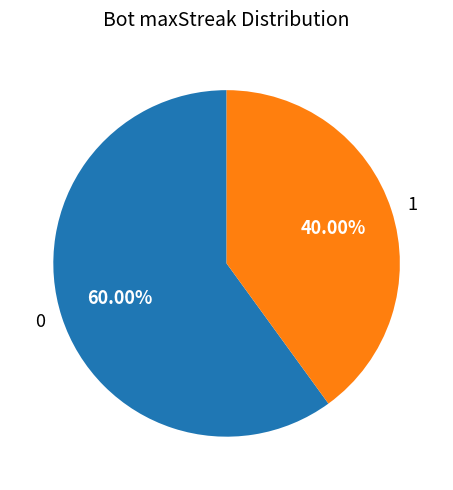

How much of the chart is everything except 0?

40.0%